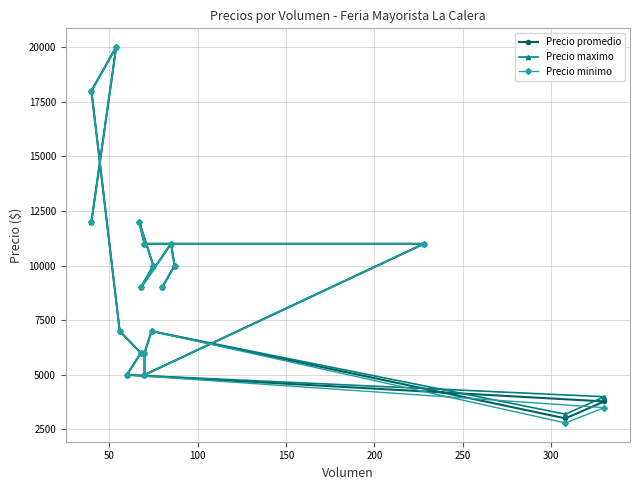

True or false: Precio promedio and Precio maximo intersect in this chart.

False